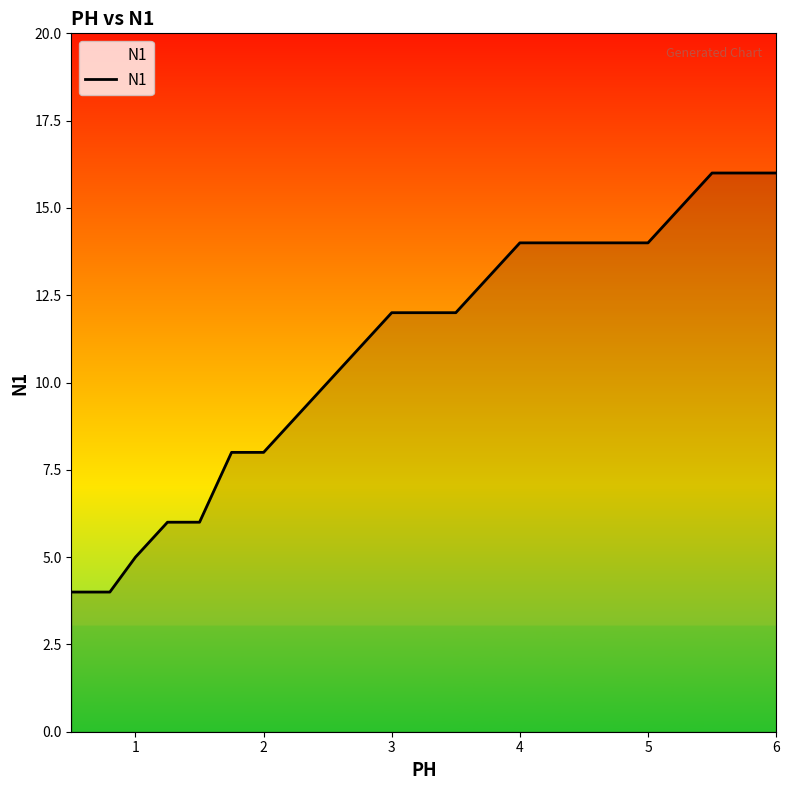

What is the maximum value shown in the chart?

16